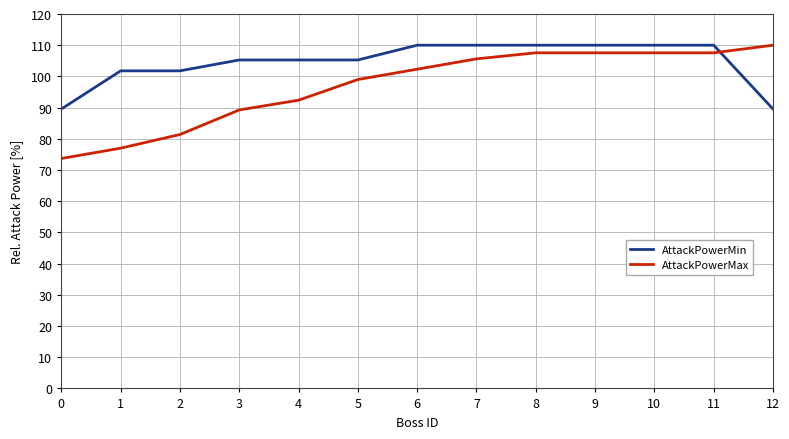

What is the difference between the maximum and second lowest values in the AttackPowerMax series?

33.0